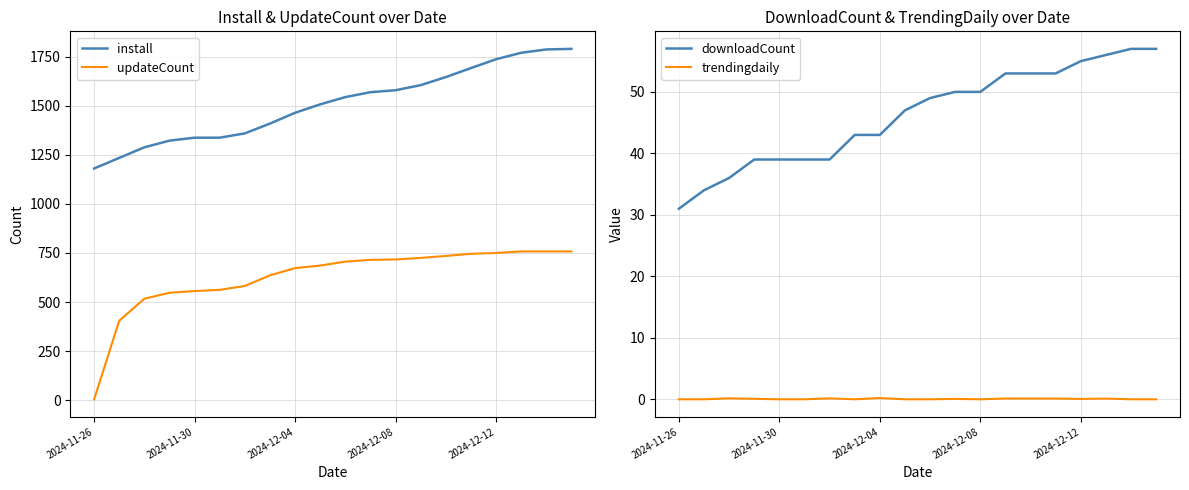

Which series has the largest range (max minus min)?

updateCount